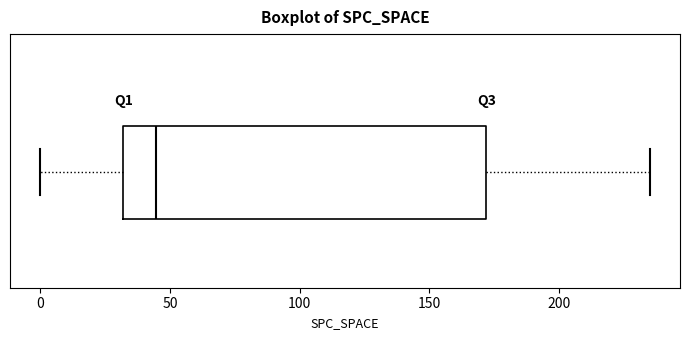

Where does the right whisker of the box end on the x-axis? The values are not printed on the chart, so give them approximately, as read against the axis.

235